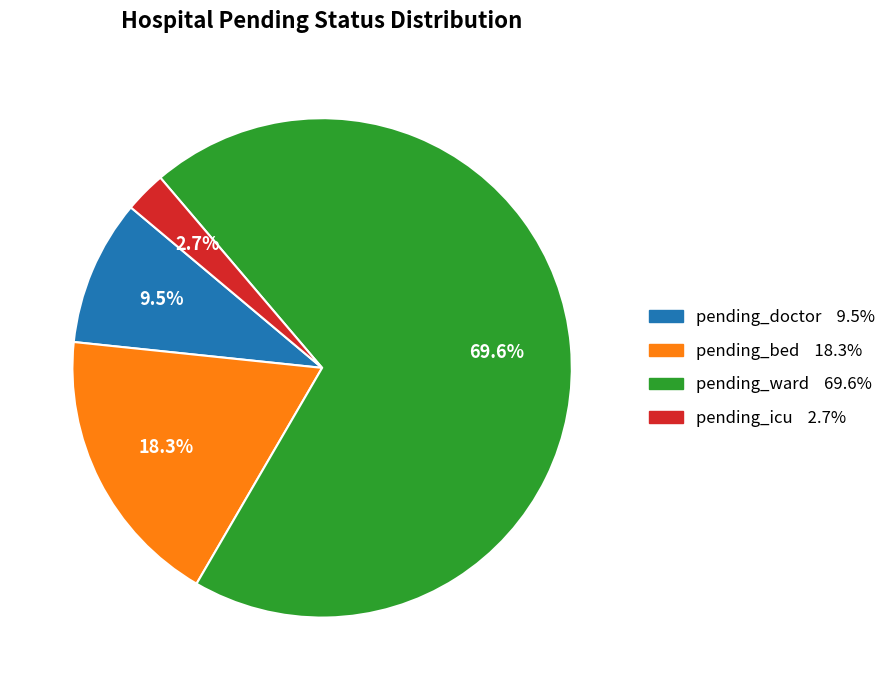

What is the largest slice in the pie chart?

pending_ward